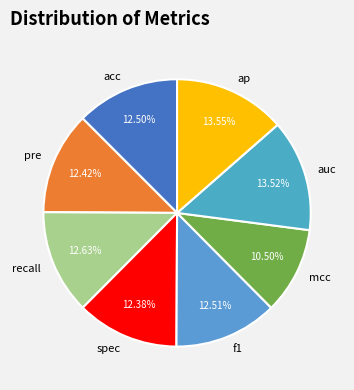

Count the number of slices in the pie.

8